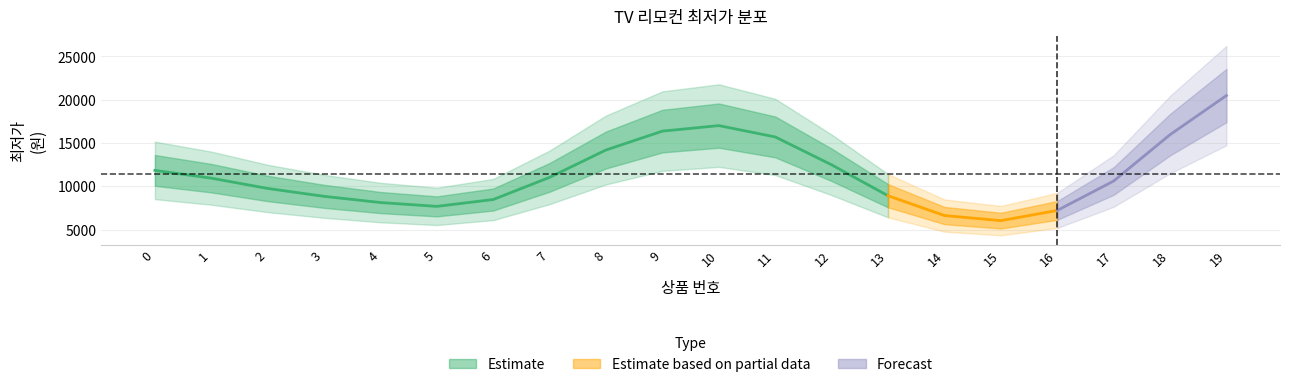

What is the sum of all values?

228557